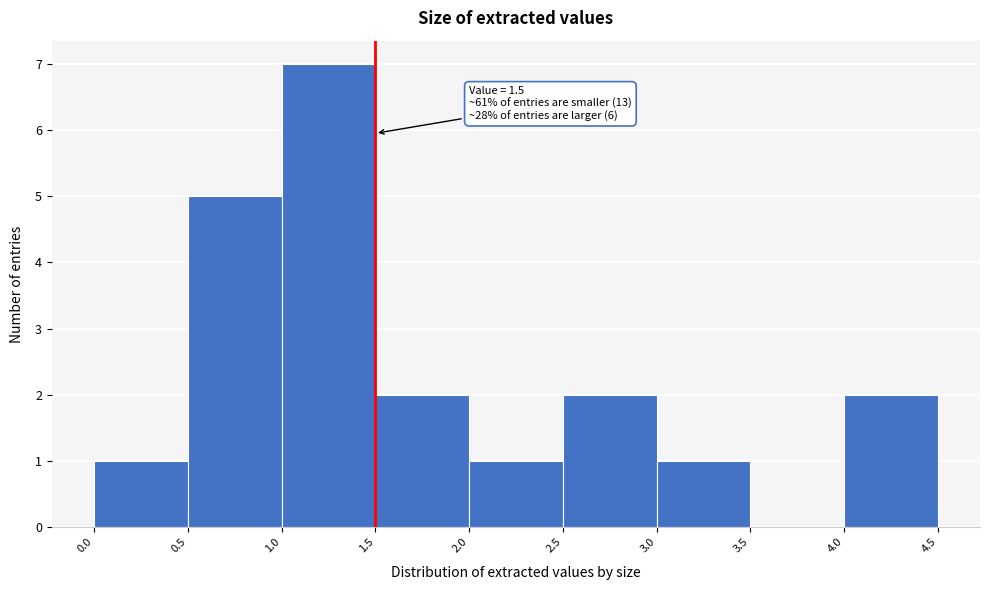

Which range on the x-axis has the tallest bar?

1.0 to 1.5